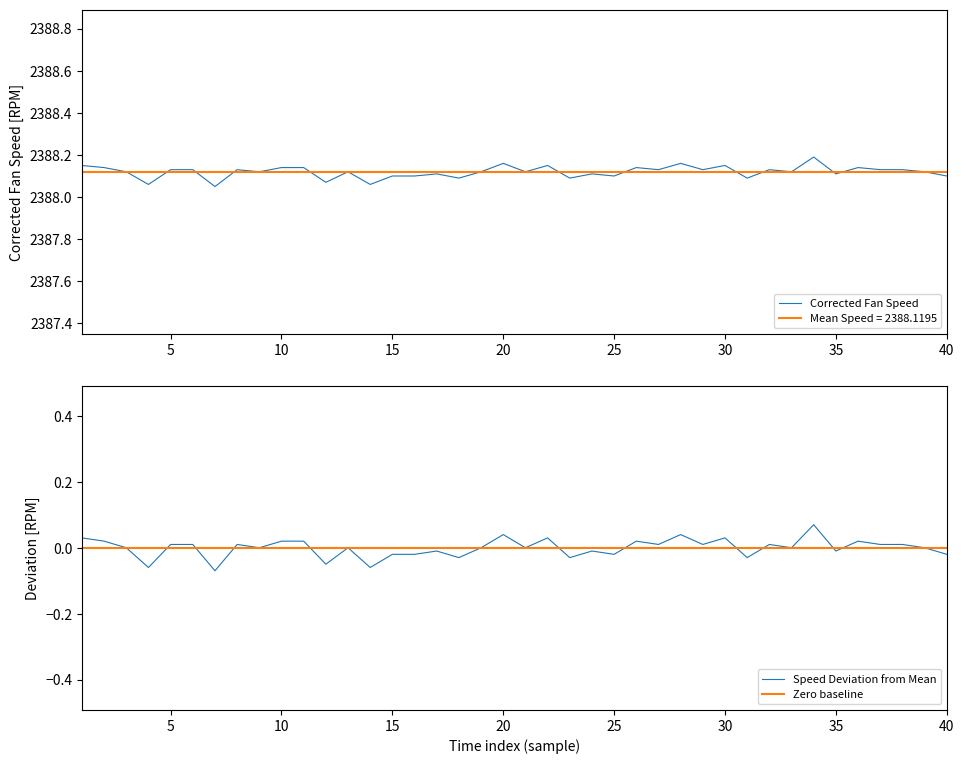

How many lines are shown in the chart?

3